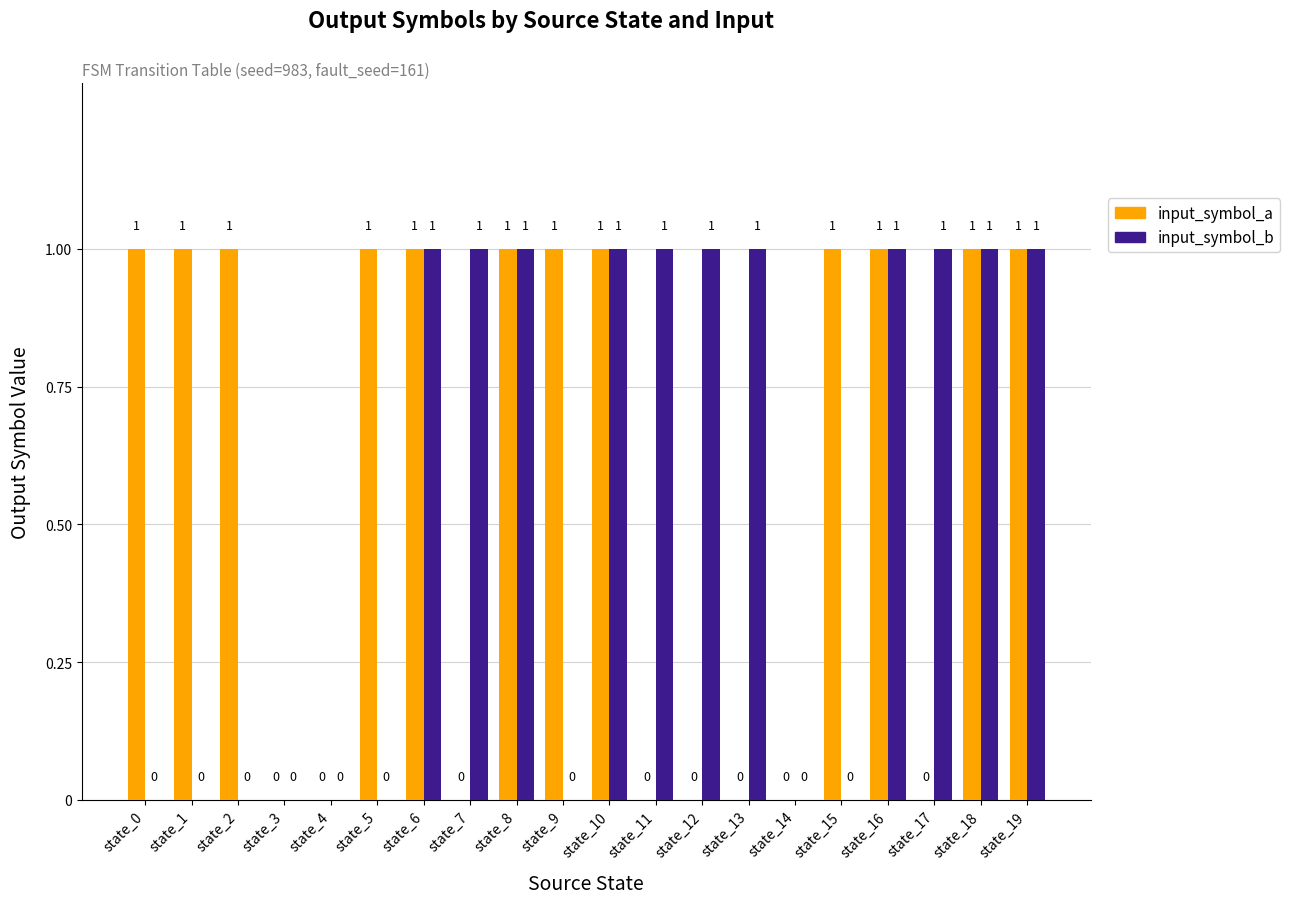

Is the value of input_symbol_b at state_10 greater than the value of input_symbol_a at state_3?

Yes